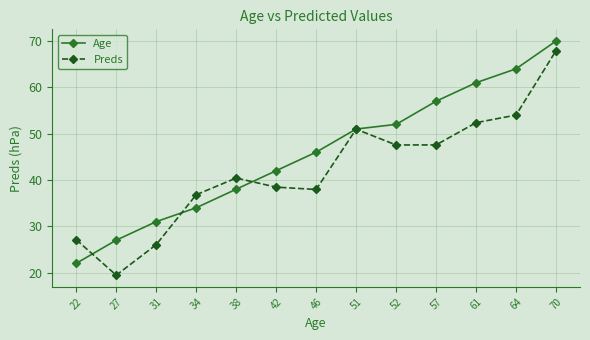

At which label does Preds first exceed 40?

38